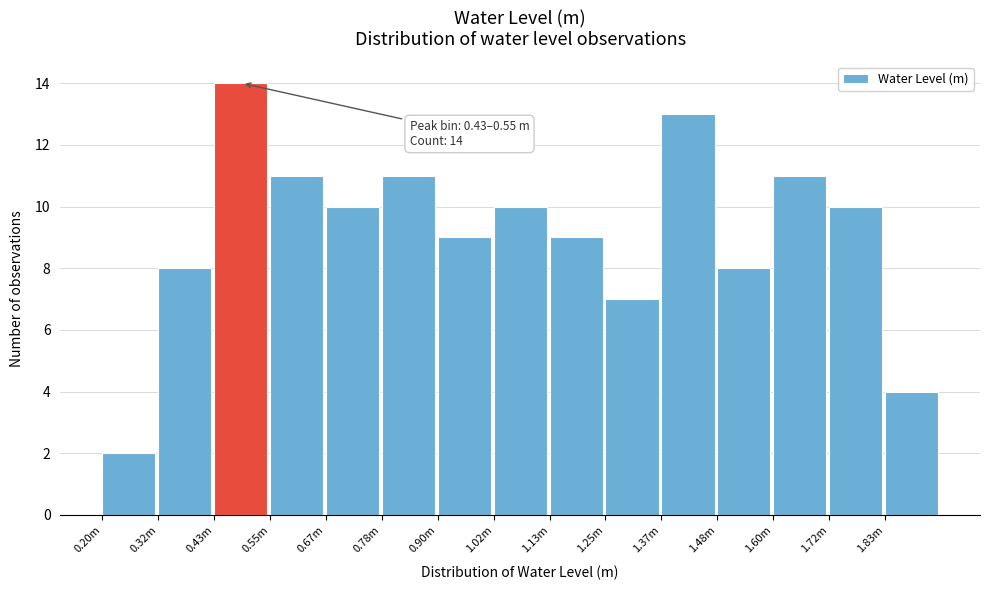

Reading left to right, transcribe all the data shown in this chart.

0.20m=2	0.32m=8	0.43m=14	0.55m=11	0.67m=10	0.78m=11	0.90m=9	1.02m=10	1.13m=9	1.25m=7	1.37m=13	1.48m=8	1.60m=11	1.72m=10	1.83m=4